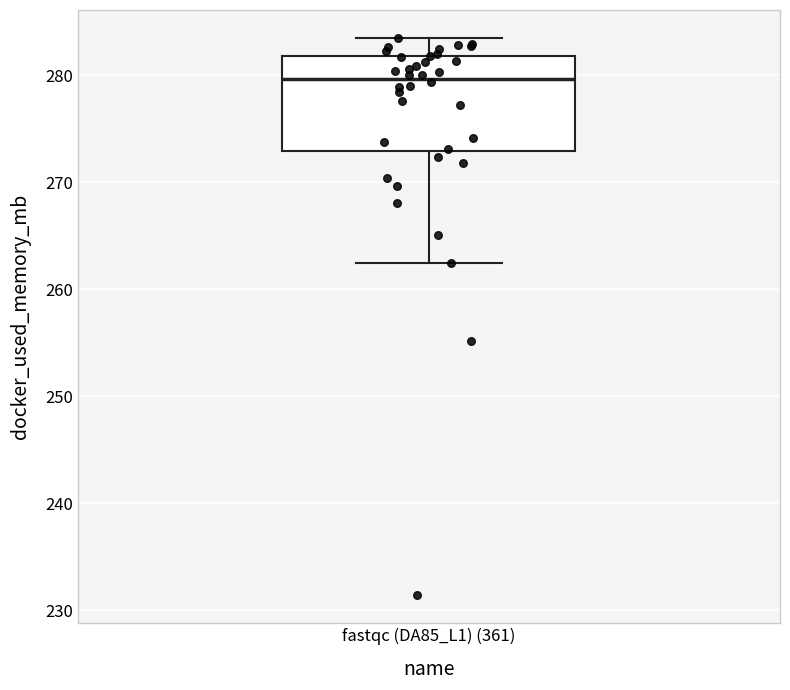

Transcribe this box plot: give where the median line is, the range the box spans, and where the two whiskers end, as read against the y-axis. The values are not printed on the chart, so give them approximately, as read against the axis.

median 280, box 273 to 282, whiskers 262 to 283